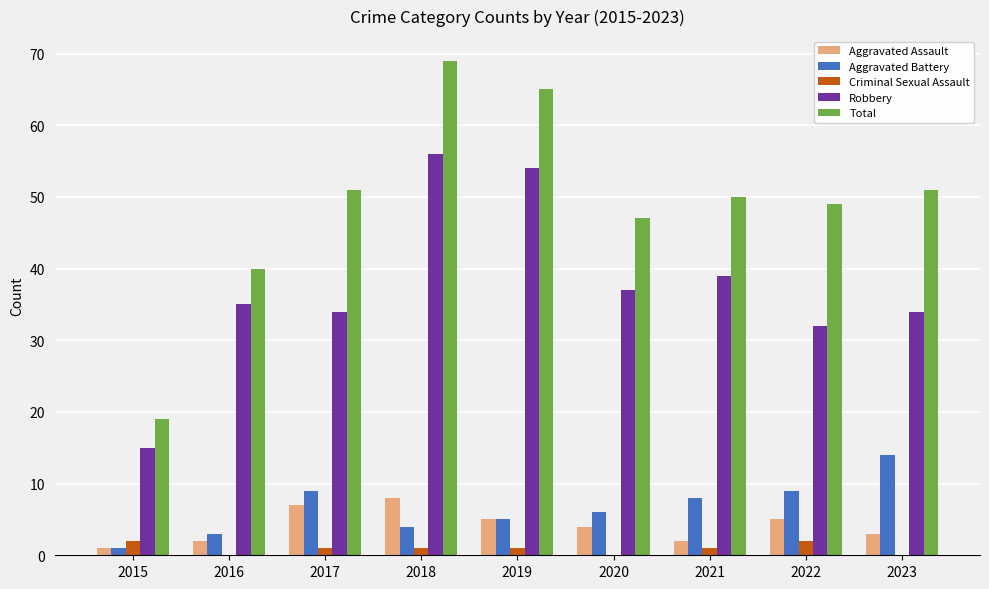

Reading right to left, transcribe all the data shown in this chart.

Aggravated Assault: 3	5	2	4	5	8	7	2	1
Aggravated Battery: 14	9	8	6	5	4	9	3	1
Criminal Sexual Assault: 0	2	1	0	1	1	1	0	2
Robbery: 34	32	39	37	54	56	34	35	15
Total: 51	49	50	47	65	69	51	40	19